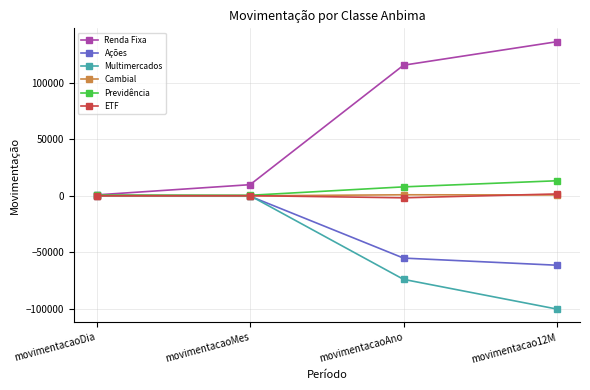

What is the spread (max minus min) of values at movimentacaoMes?

10221.3